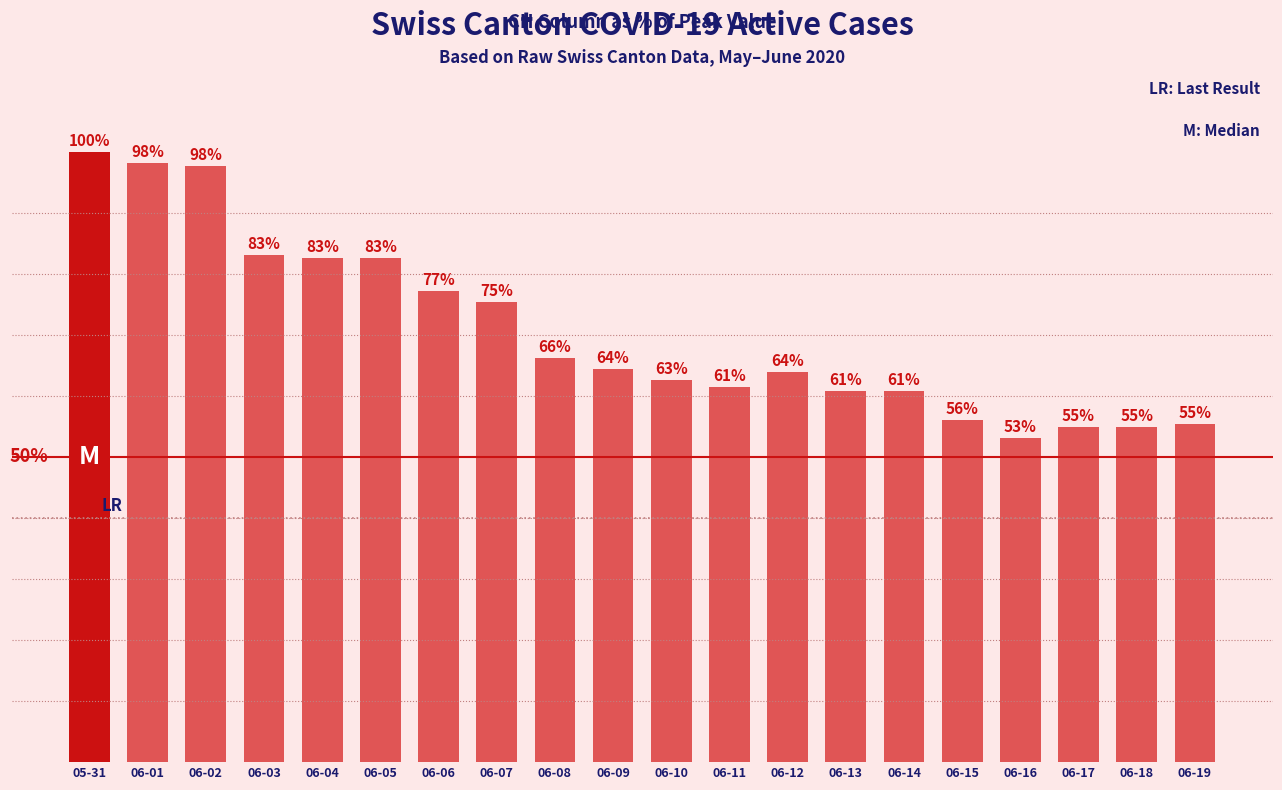

What is the label of the 3rd bar from the left?

06-02